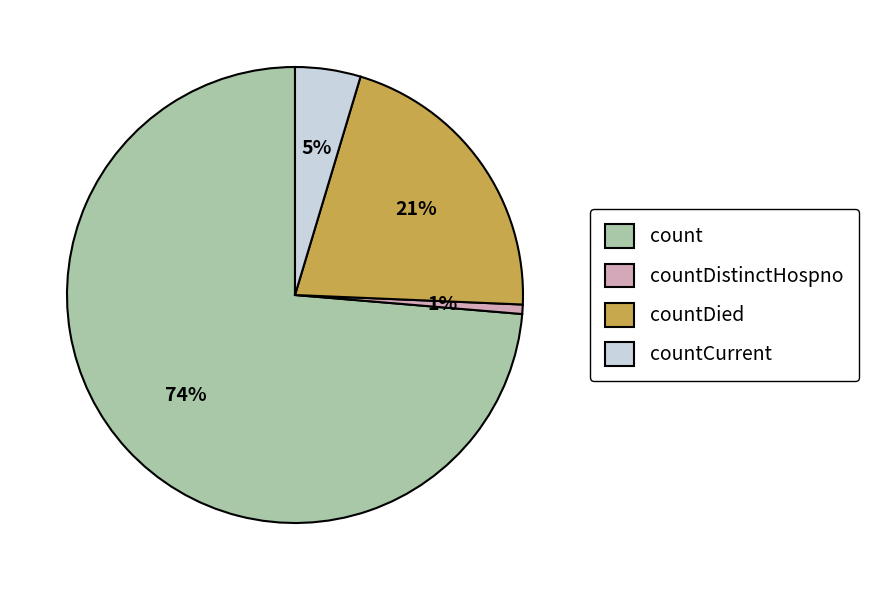

Which category accounts for the majority?

count